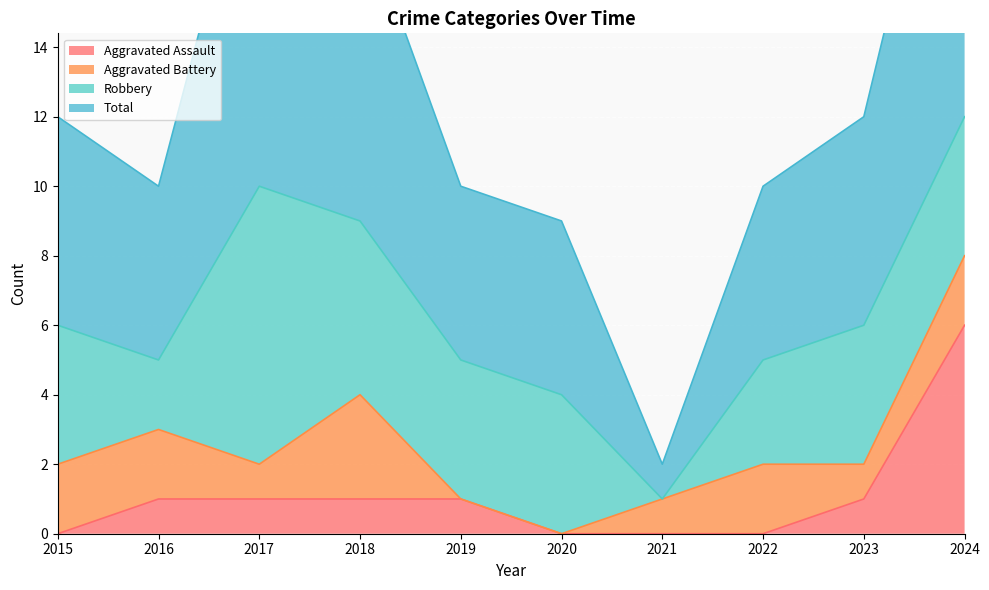

True or false: Aggravated Assault and Total cross at least once.

False